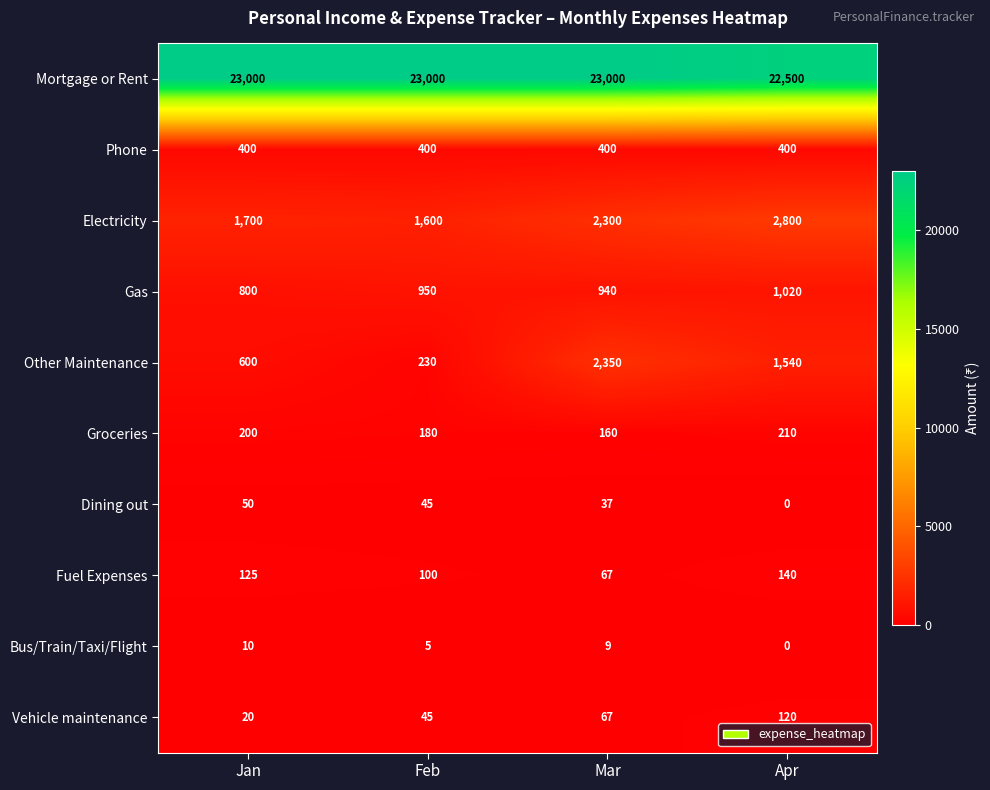

Between Jan and Feb, which series saw the biggest shift?

Other Maintenance